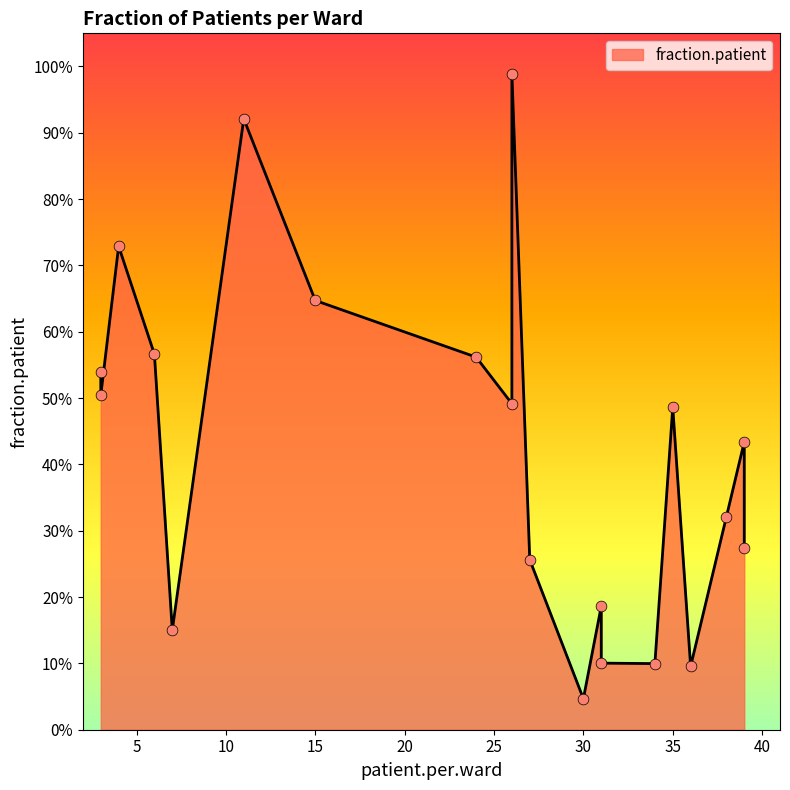

What is the change in value from 34 to 35?

+0.4